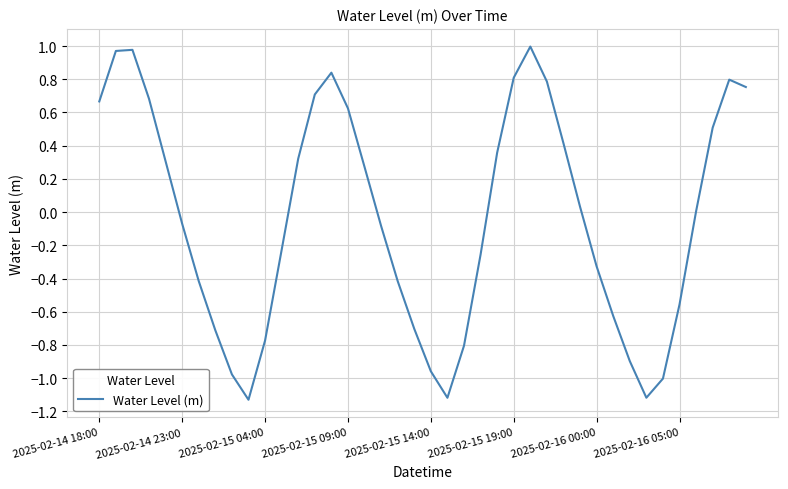

What is the difference between the maximum and minimum values?

2.1